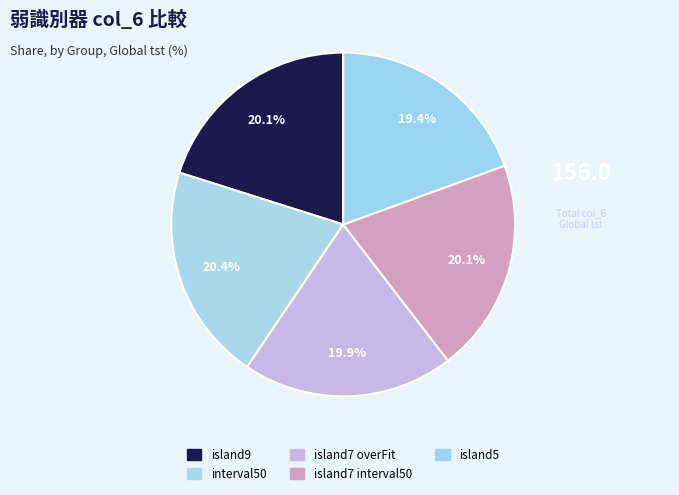

Count the number of slices in the pie.

5